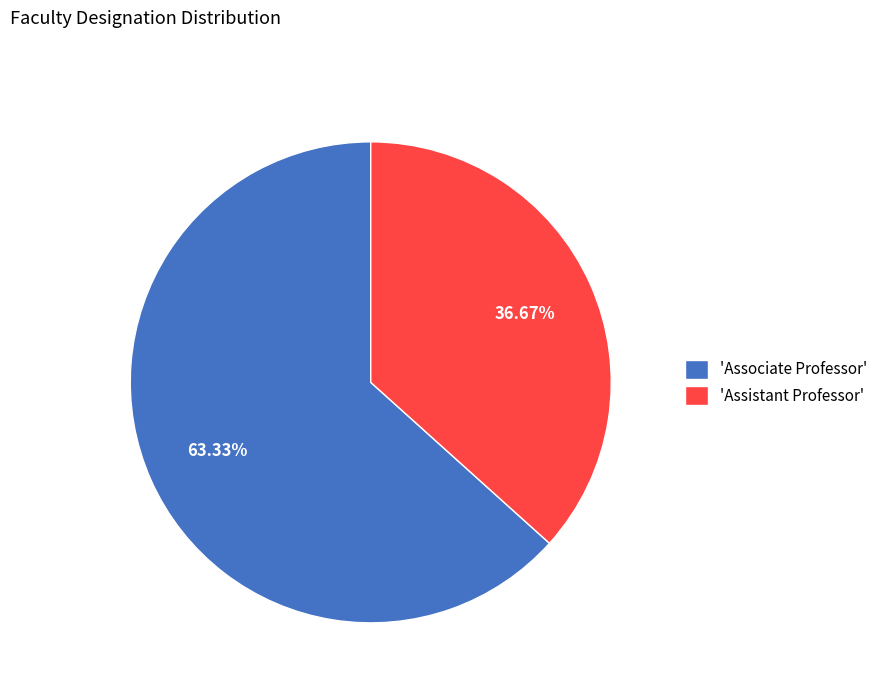

Do 'Associate Professor' and 'Assistant Professor' together represent more than half of the pie?

Yes